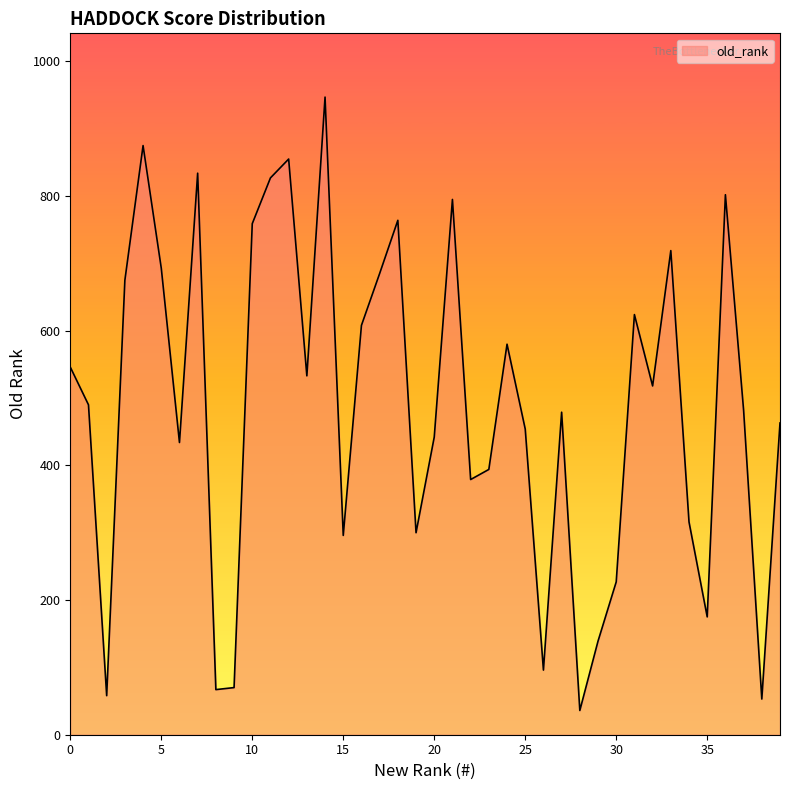

What is the smallest value displayed?

36